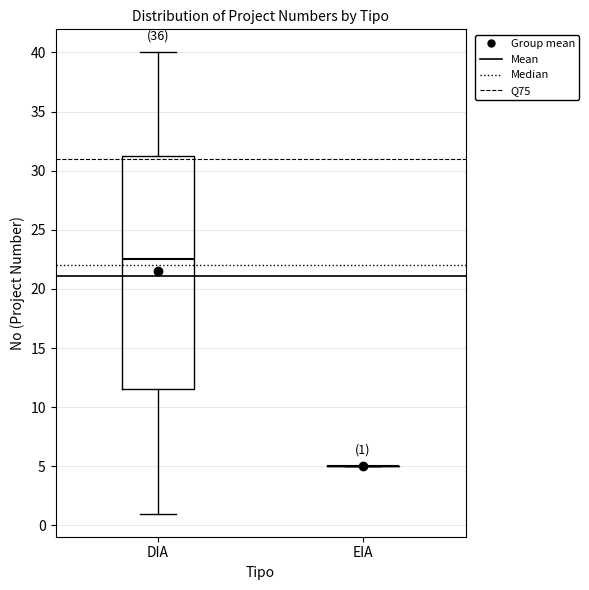

Which box is the tallest, from its lower edge to its upper edge?

DIA